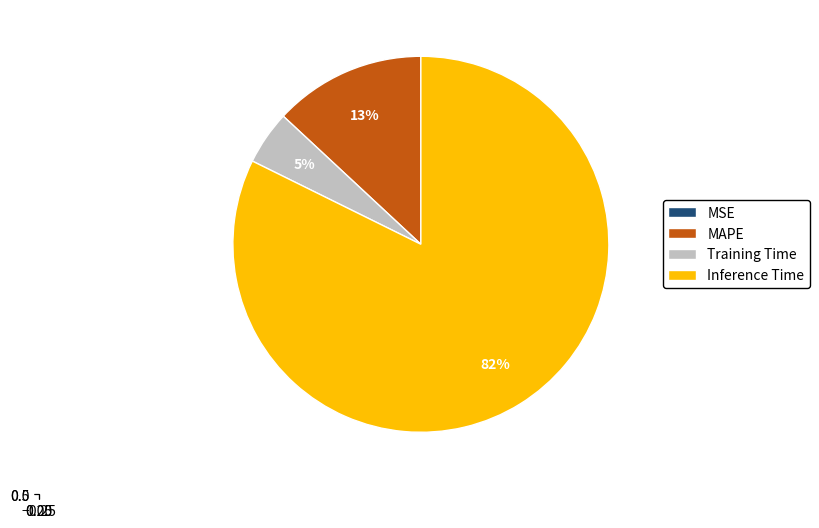

How many segments does this pie chart have?

4